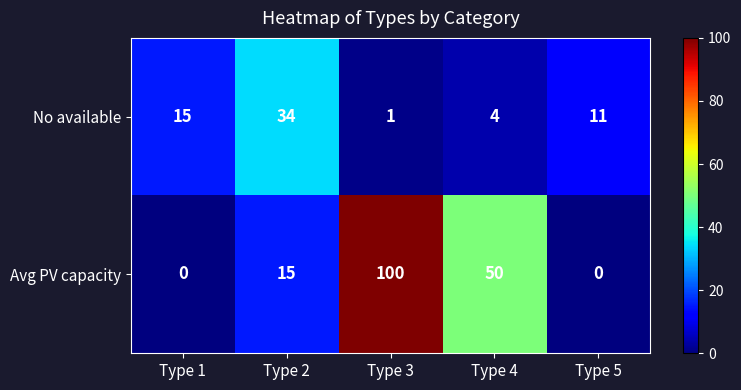

Reading left to right, extract all data points from this chart.

No available: Type 1=15	Type 2=34	Type 3=1	Type 4=4	Type 5=11
Avg PV capacity: Type 1=0	Type 2=15	Type 3=100	Type 4=50	Type 5=0